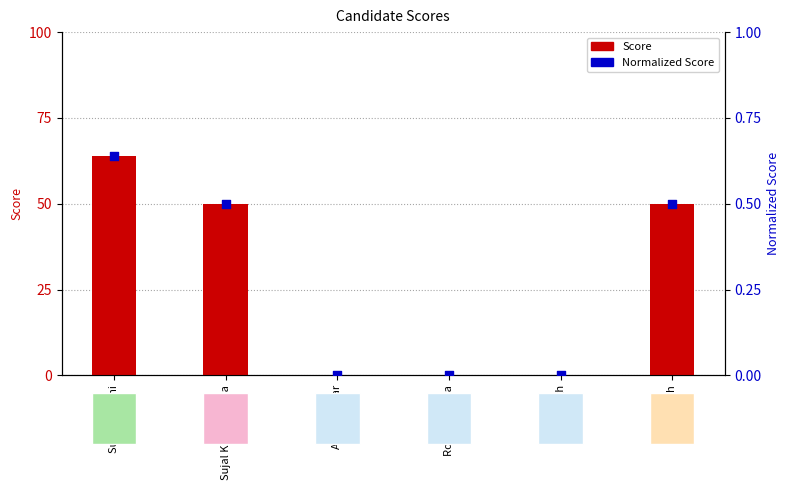

Is the value of Score at Rohit Singh greater than the value of Normalized Score at Ankit Kumar?

No